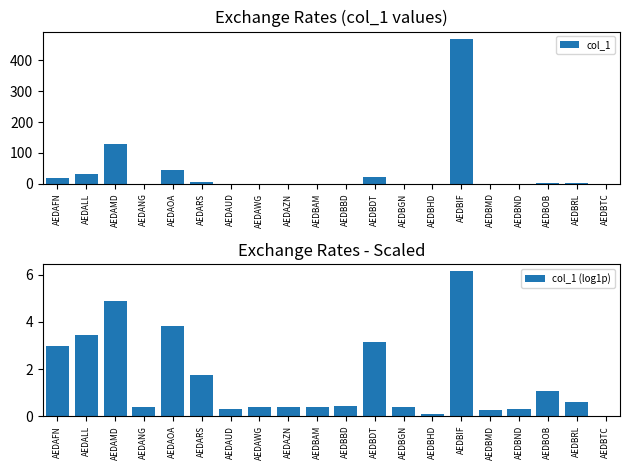

What is the total value across all series at AEDBND?

0.7